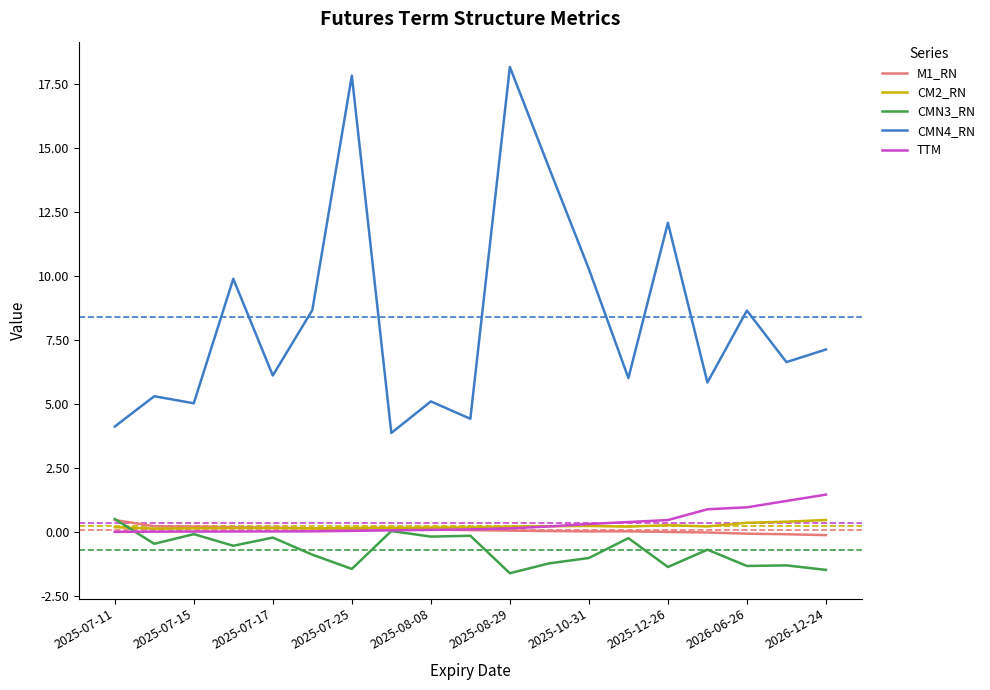

True or false: CM2_RN and CMN4_RN intersect in this chart.

False